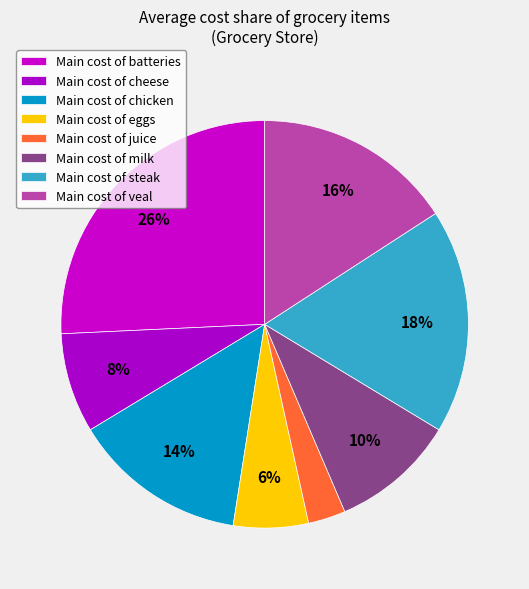

How many segments does this pie chart have?

8